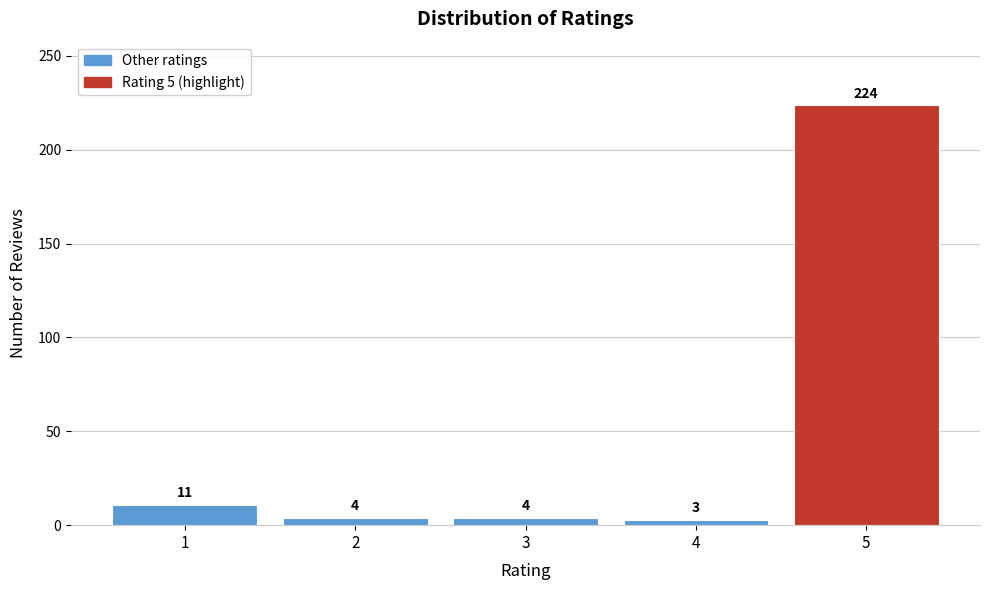

Reading left to right, list all the values displayed in this chart.

1=11	2=4	3=4	4=3	5=224